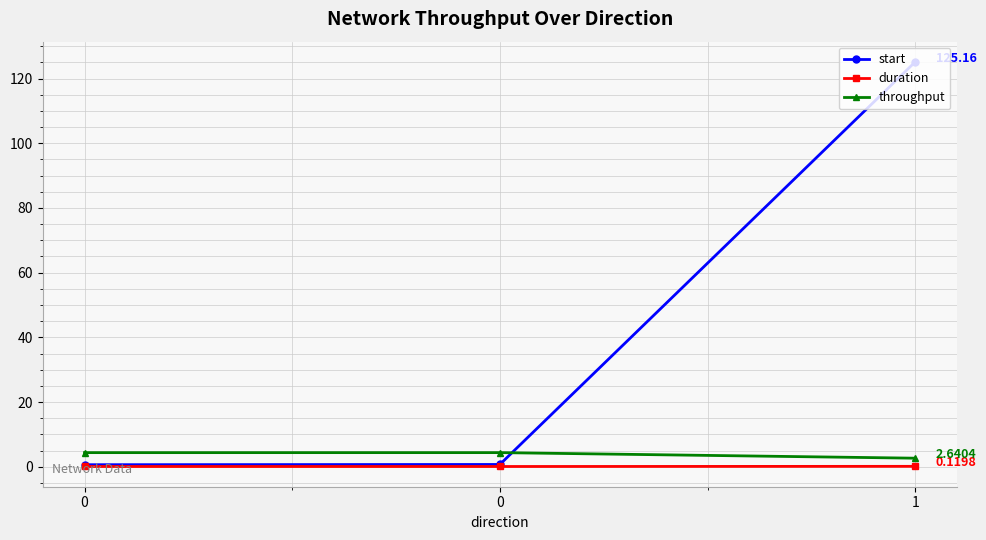

Count the number of categories in the chart.

3